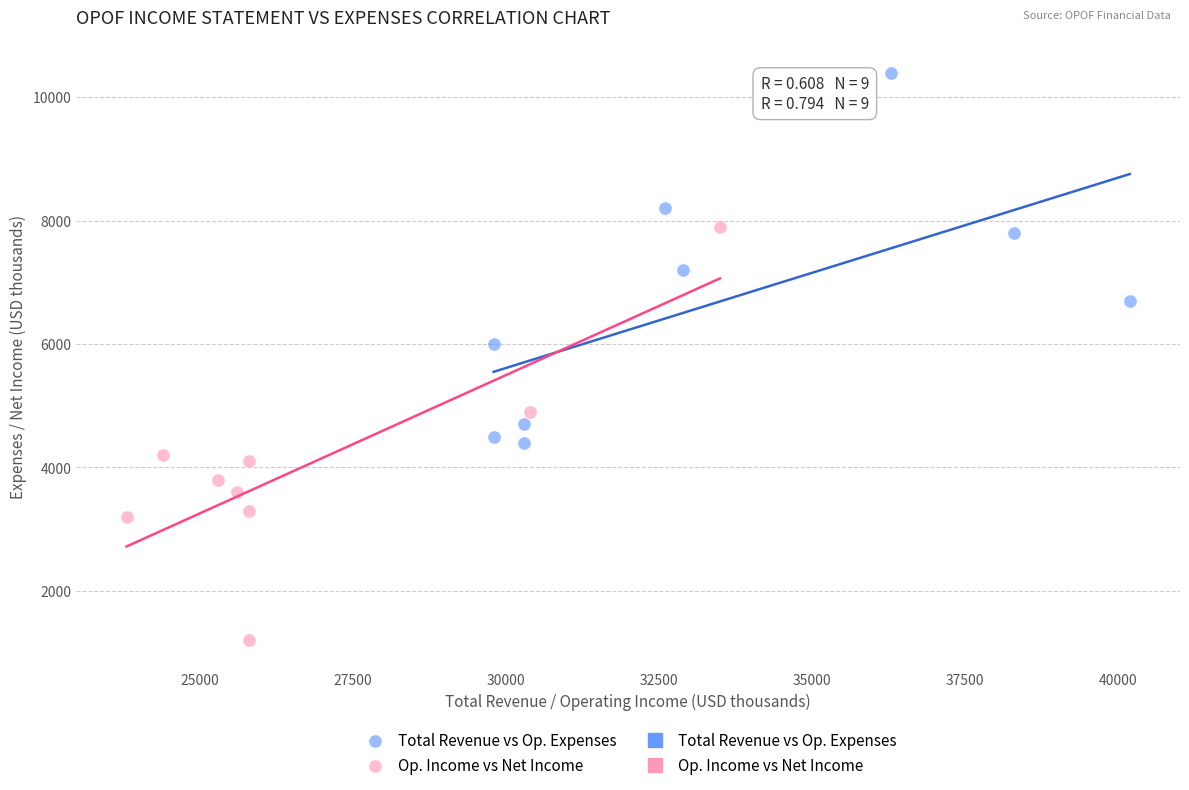

Which series contains the lowest Y value?

Op. Income vs Net Income